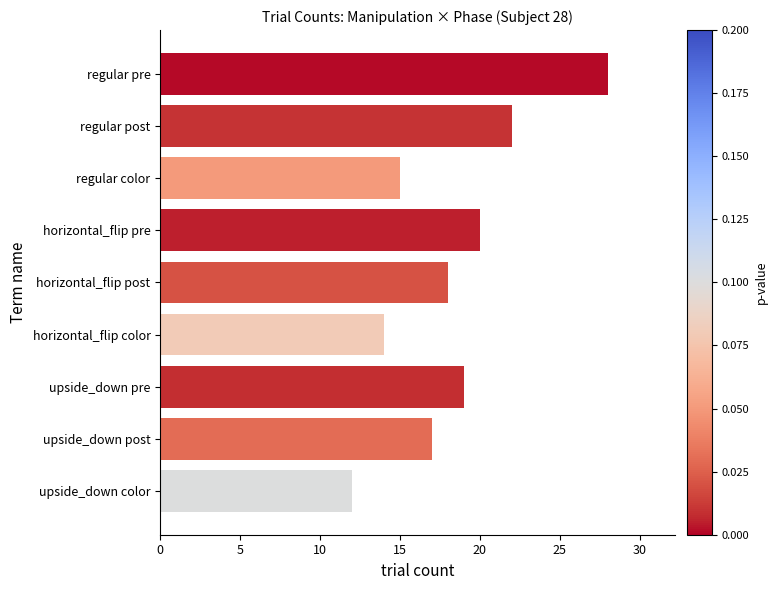

Are the bars grouped side by side (vs. stacked)?

No